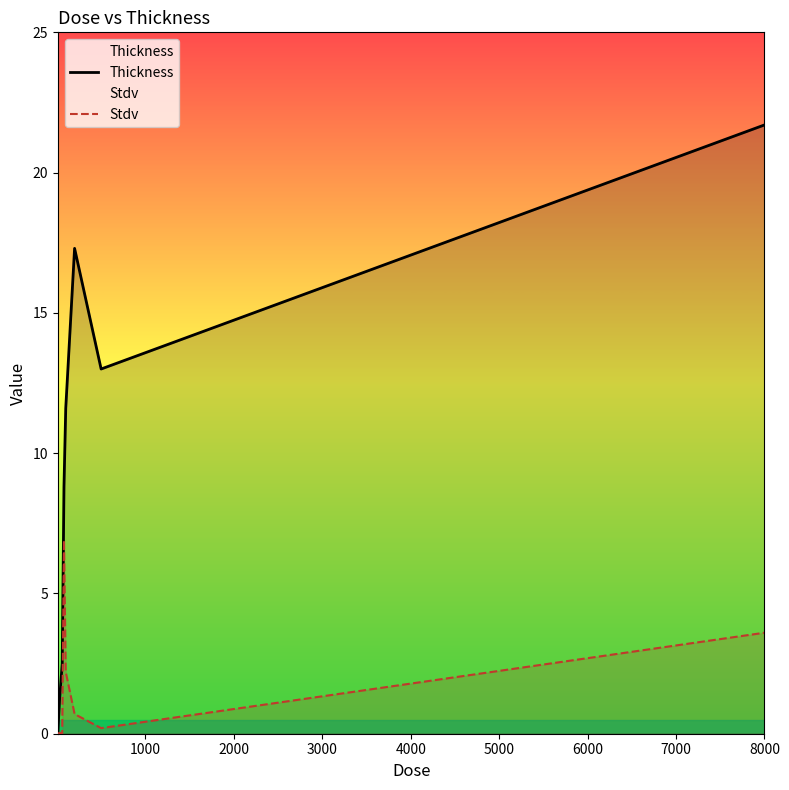

What is the maximum value shown in the chart?

21.7